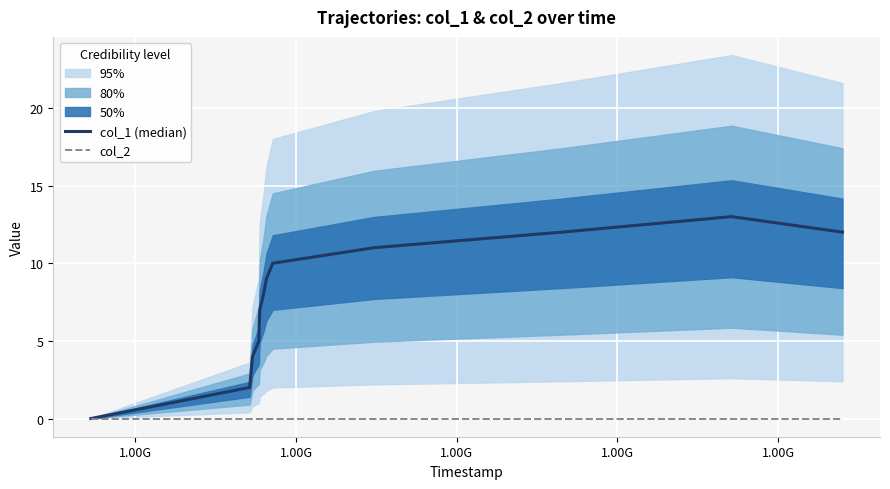

Rank the series by their maximum value, from lowest to highest.

col_2, col_1 (median)